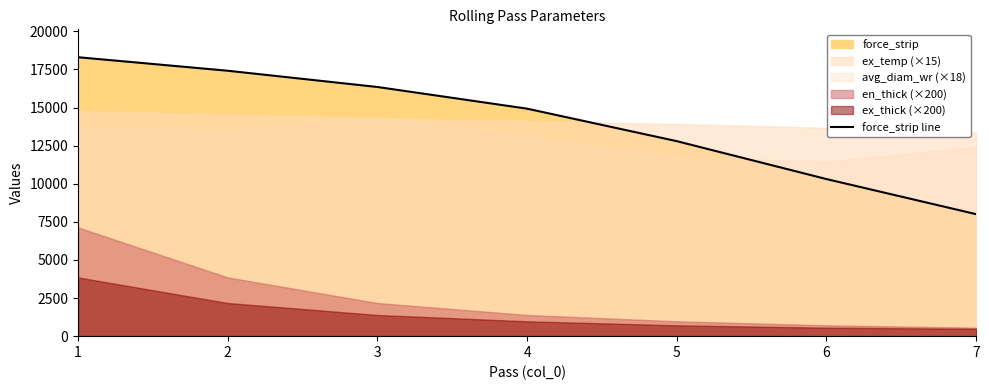

What is the maximum value for force_strip line?

18299